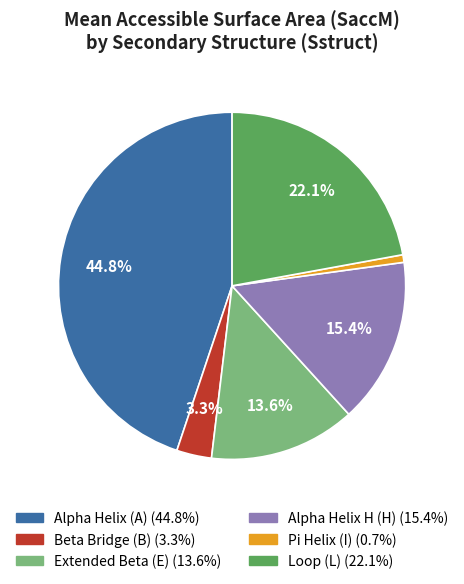

To the nearest percent, what is the average slice percentage?

17%